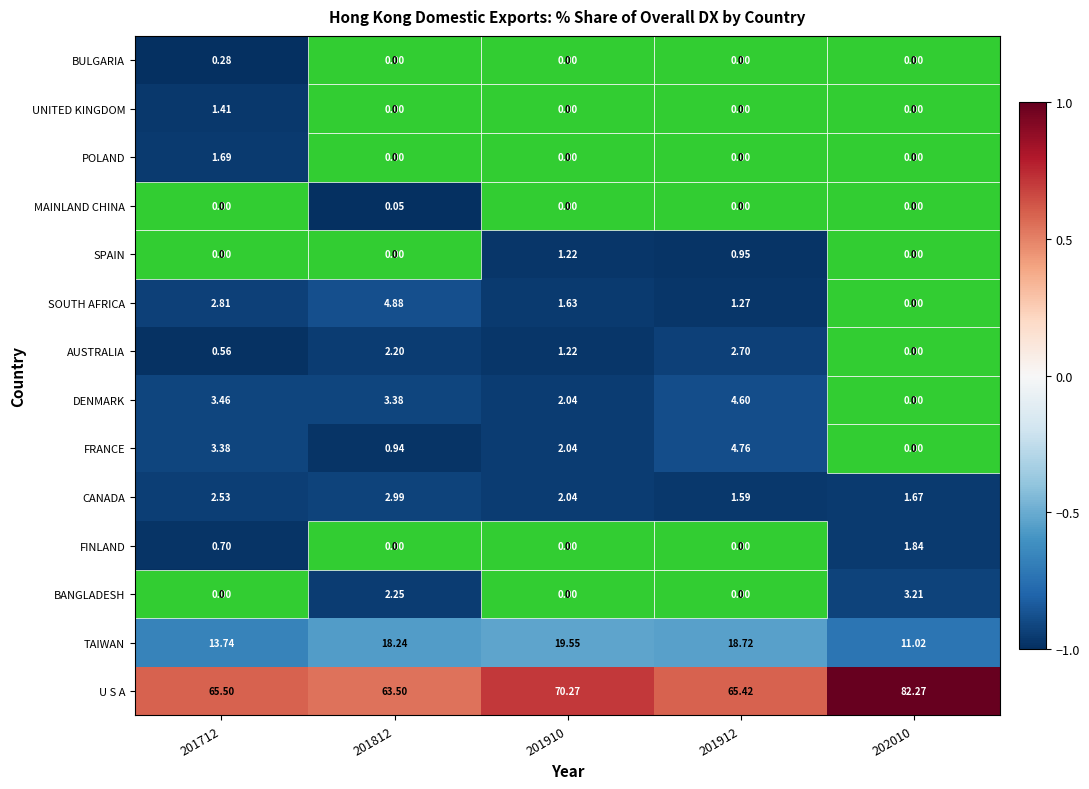

Rank the series by their maximum value, from highest to lowest.

U S A, TAIWAN, SOUTH AFRICA, FRANCE, DENMARK, BANGLADESH, CANADA, AUSTRALIA, FINLAND, POLAND, UNITED KINGDOM, SPAIN, BULGARIA, MAINLAND CHINA